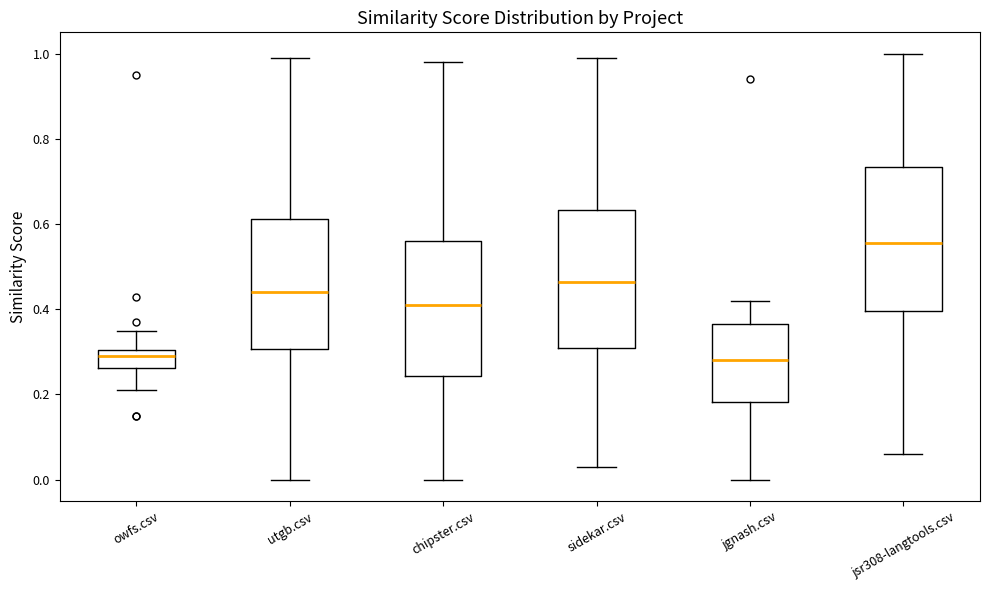

Reading left to right, read every box against the y-axis: the position of its median line, the range the box covers, and the ends of its whiskers. The values are not printed on the chart, so give them approximately, as read against the axis.

owfs.csv: median 0.30 (inside the box), box 0.26 to 0.30, whiskers 0.22 to 0.36
utgb.csv: median 0.44, box 0.30 to 0.62, whiskers 0.00 to 1.00
chipster.csv: median 0.42, box 0.24 to 0.56, whiskers 0.00 to 0.98
sidekar.csv: median 0.46, box 0.32 to 0.64, whiskers 0.04 to 1.00
jgnash.csv: median 0.28, box 0.18 to 0.36, whiskers 0.00 to 0.42
jsr308-langtools.csv: median 0.56, box 0.40 to 0.74, whiskers 0.06 to 1.00